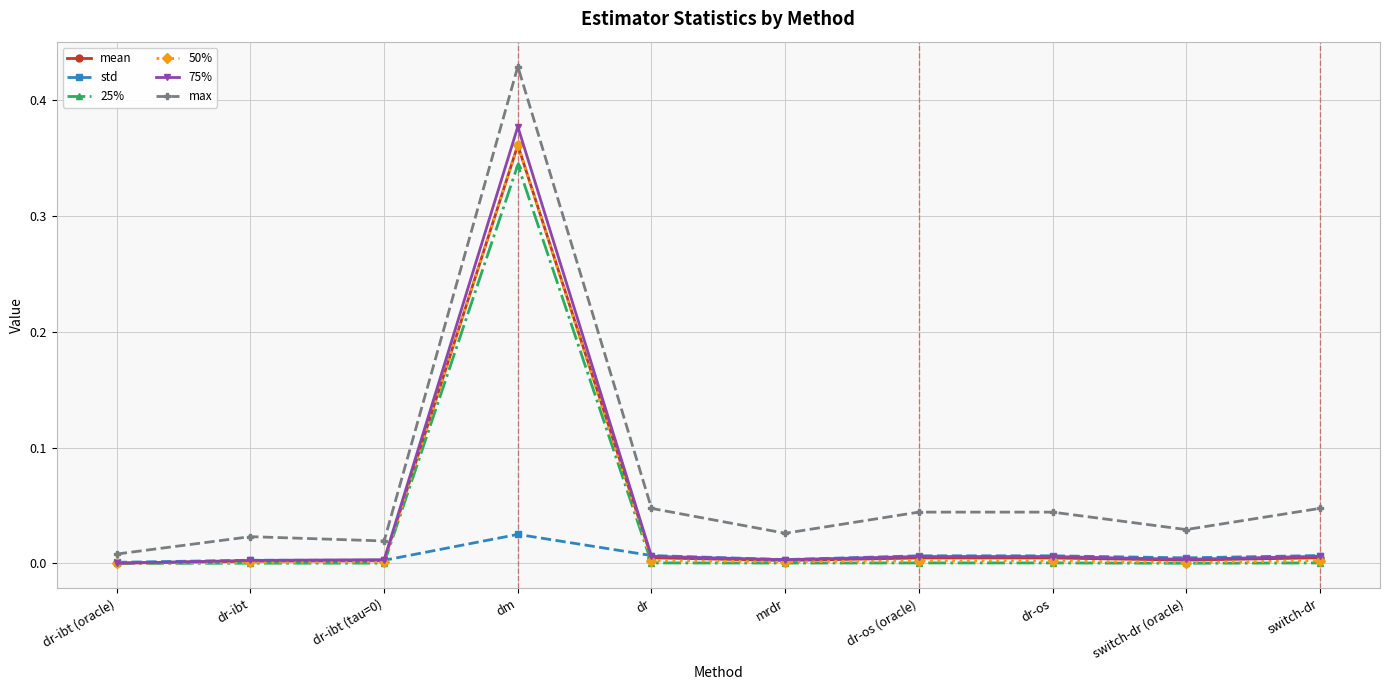

Which category has the highest value across all series?

dm